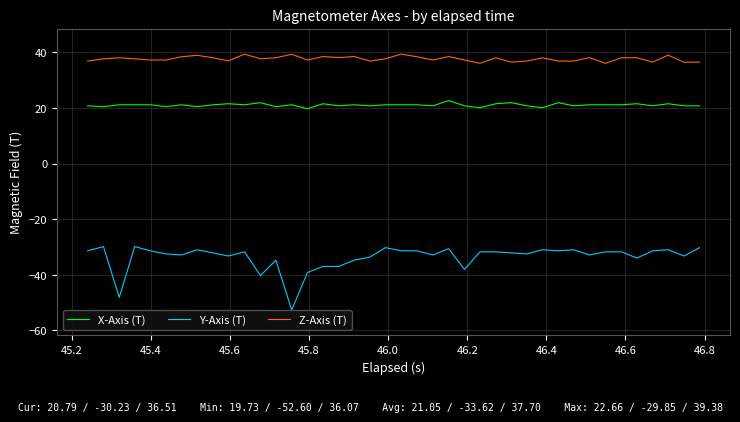

True or false: X-Axis (T) and Y-Axis (T) cross at least once.

False